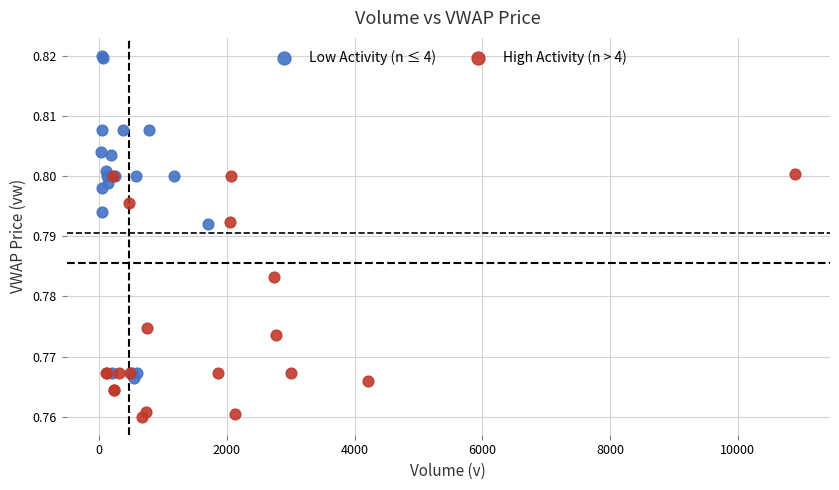

Which series contains the highest Y value?

Low Activity (n ≤ 4)